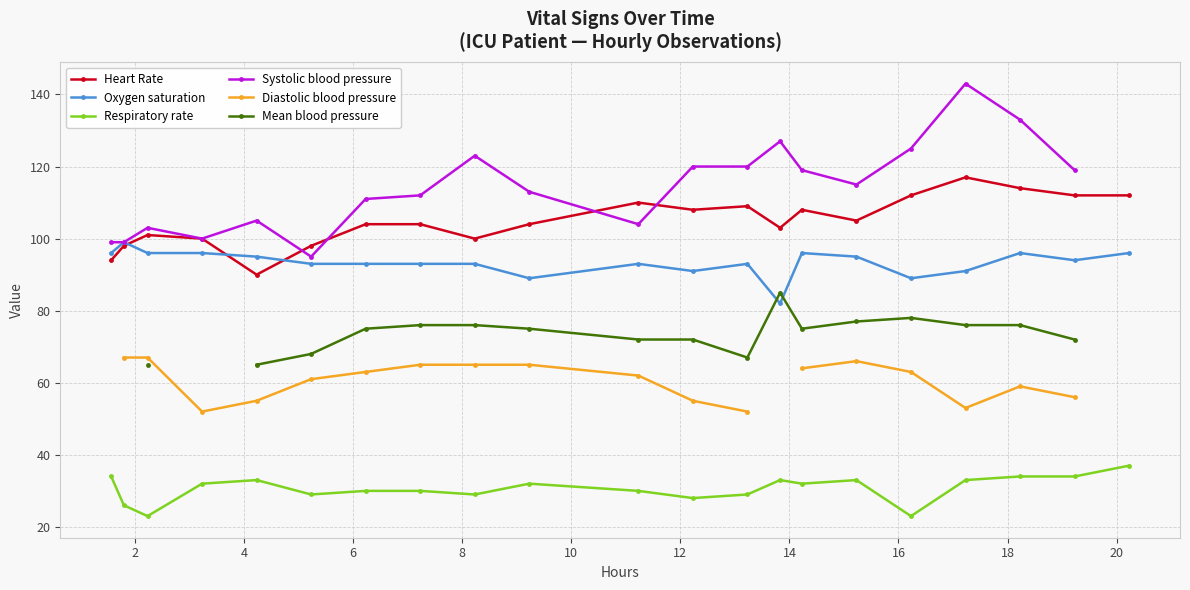

True or false: Oxygen saturation and Systolic blood pressure intersect in this chart.

False